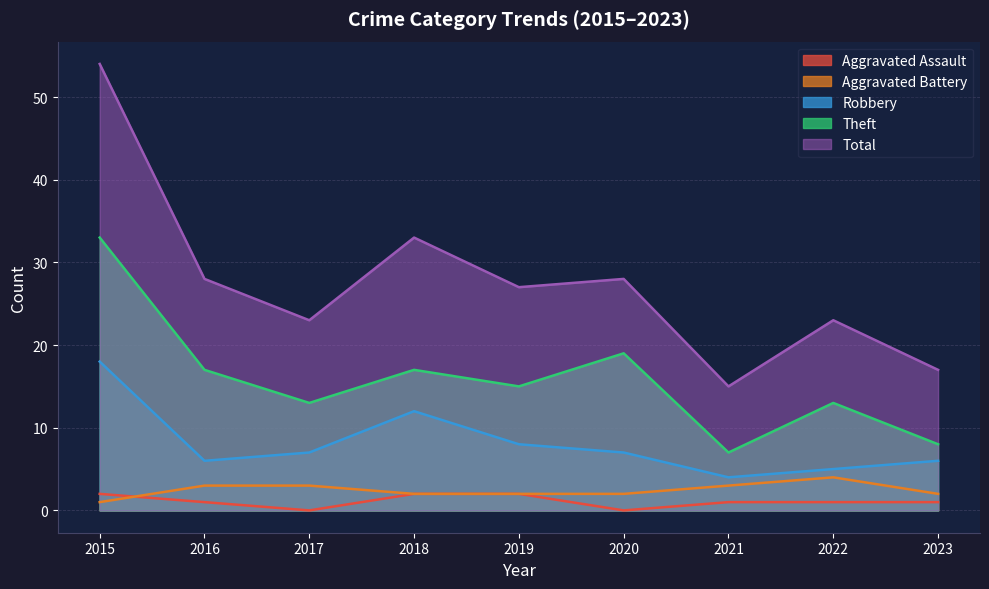

What is the difference between the highest and lowest values at 2016?

27